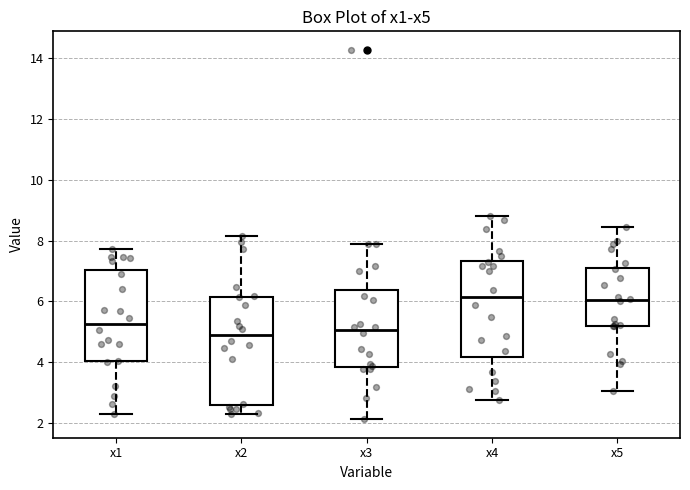

Reading left to right, transcribe this box plot: for each box, give where its median line is, the range the box spans, and where its two whiskers end, as read against the y-axis. The values are not printed on the chart, so give them approximately, as read against the axis.

x1: median 5.2, box 4.0 to 7.0, whiskers 2.4 to 7.8
x2: median 4.8, box 2.6 to 6.2, whiskers 2.4 to 8.2
x3: median 5.0, box 3.8 to 6.4, whiskers 2.2 to 7.8
x4: median 6.2, box 4.2 to 7.4, whiskers 2.8 to 8.8
x5: median 6.0, box 5.2 to 7.2, whiskers 3.0 to 8.4